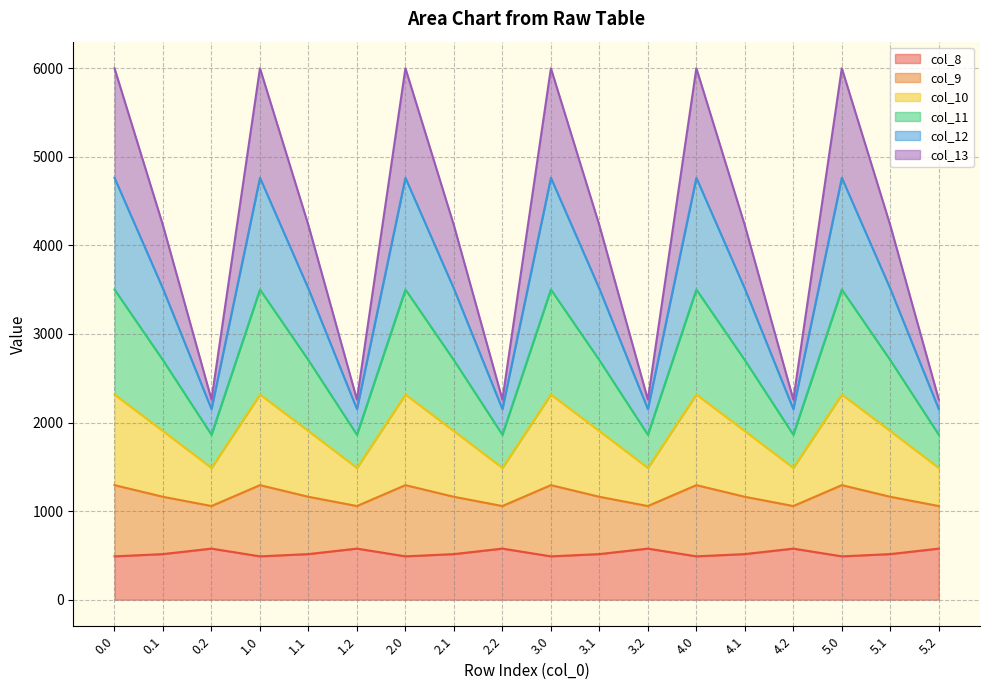

Which series changed the most between 0.1 and 4.1?

col_8